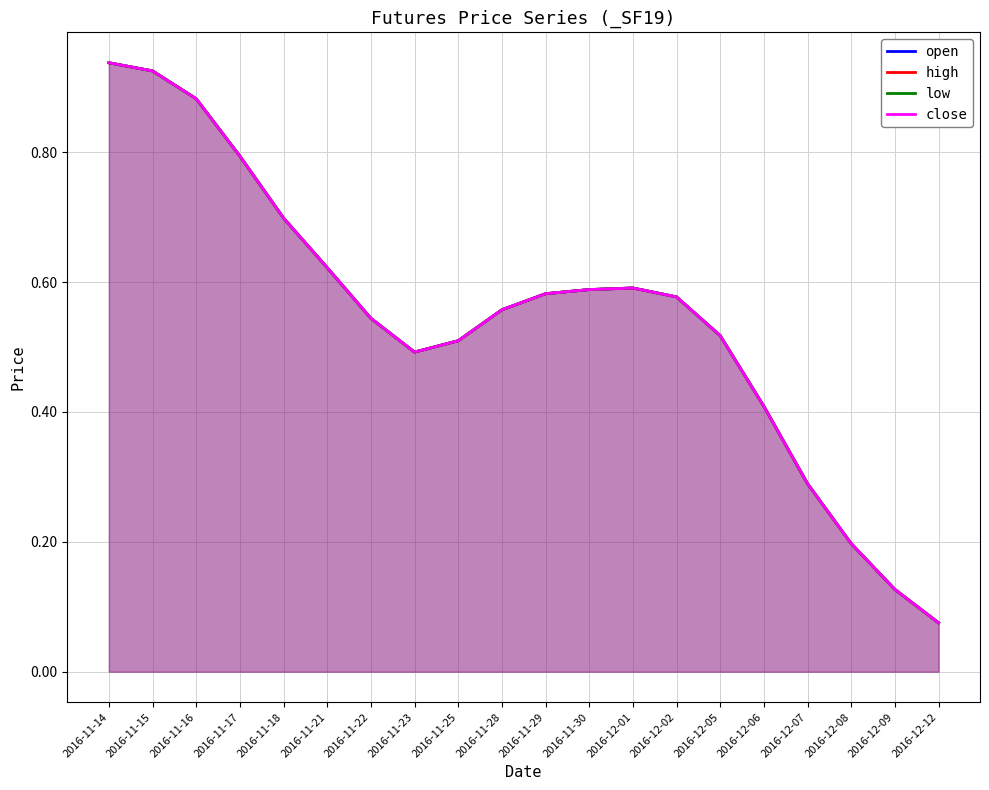

The value of low at 2016-11-17 is 0.8. True or false?

True